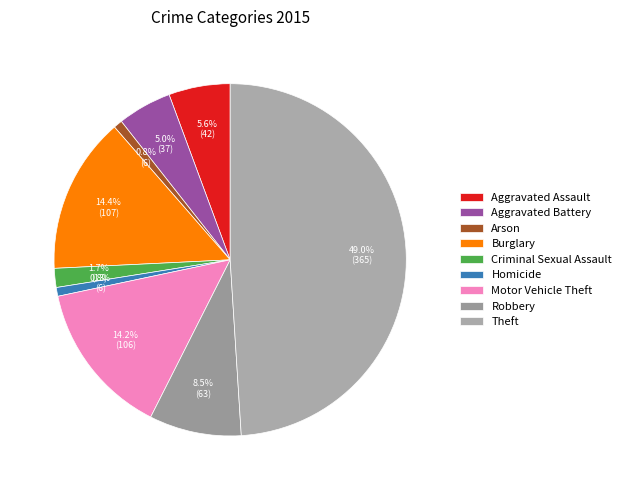

Approximately how many times larger is the value at Criminal Sexual Assault compared to Motor Vehicle Theft?

0.1